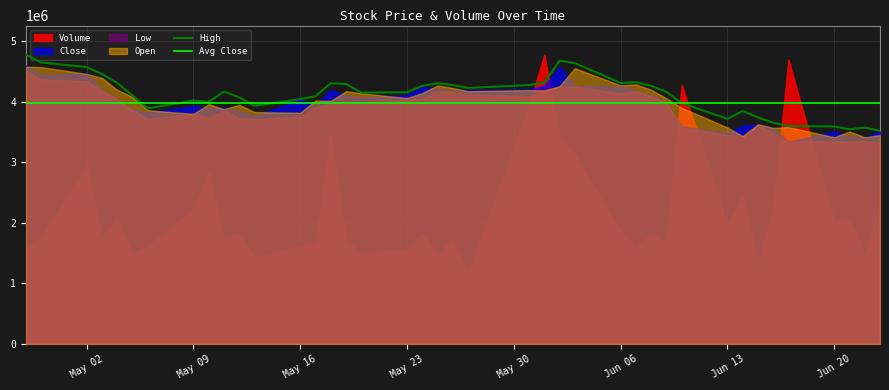

How many data points in High are above 4159237?

20